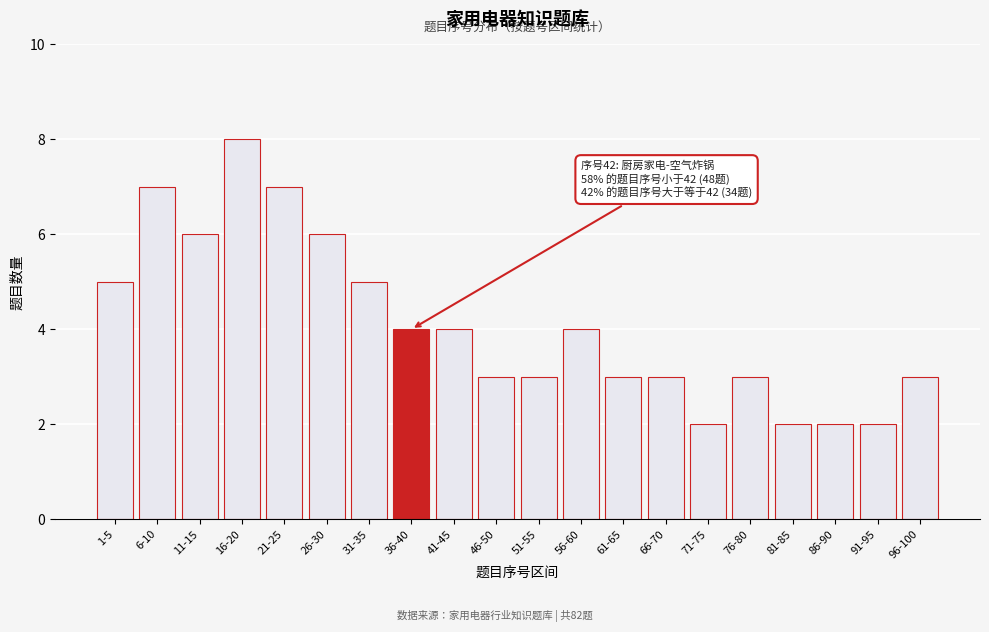

Reading right to left, extract all data points from this chart.

96-100=3	91-95=2	86-90=2	81-85=2	76-80=3	71-75=2	66-70=3	61-65=3	56-60=4	51-55=3	46-50=3	41-45=4	36-40=4	31-35=5	26-30=6	21-25=7	16-20=8	11-15=6	6-10=7	1-5=5